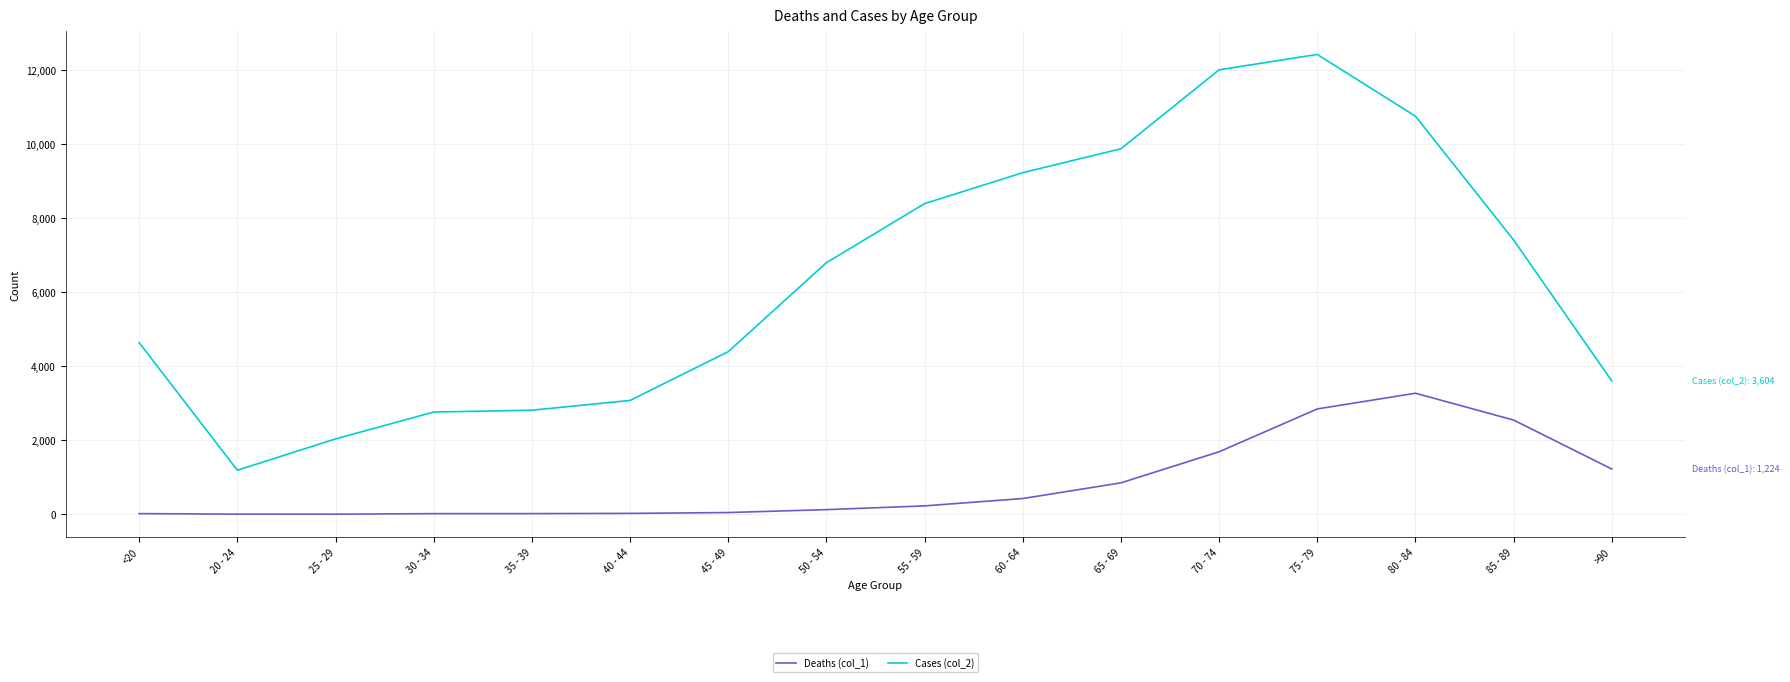

Rank the series by their average value, from lowest to highest.

Deaths (col_1), Cases (col_2)